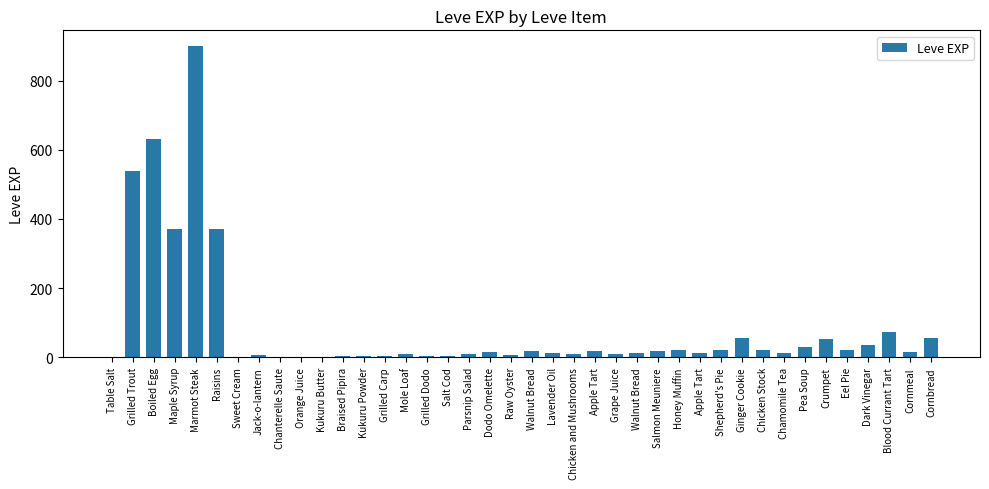

How many categories are shown in the chart?

40